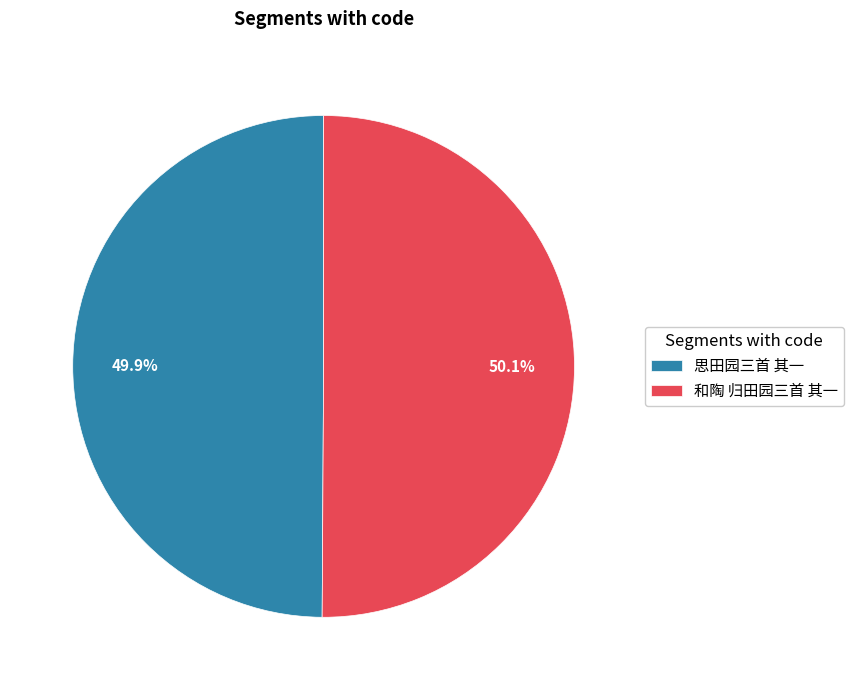

To the nearest percent, what percentage of the pie is 思田园三首 其一?

50%